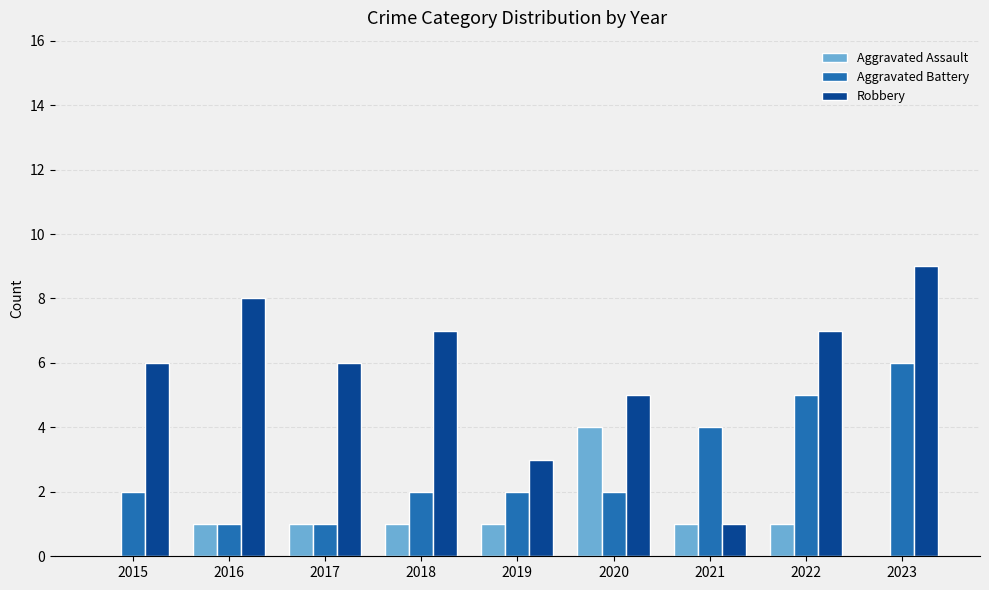

At which category is the sum across all series the highest?

2023